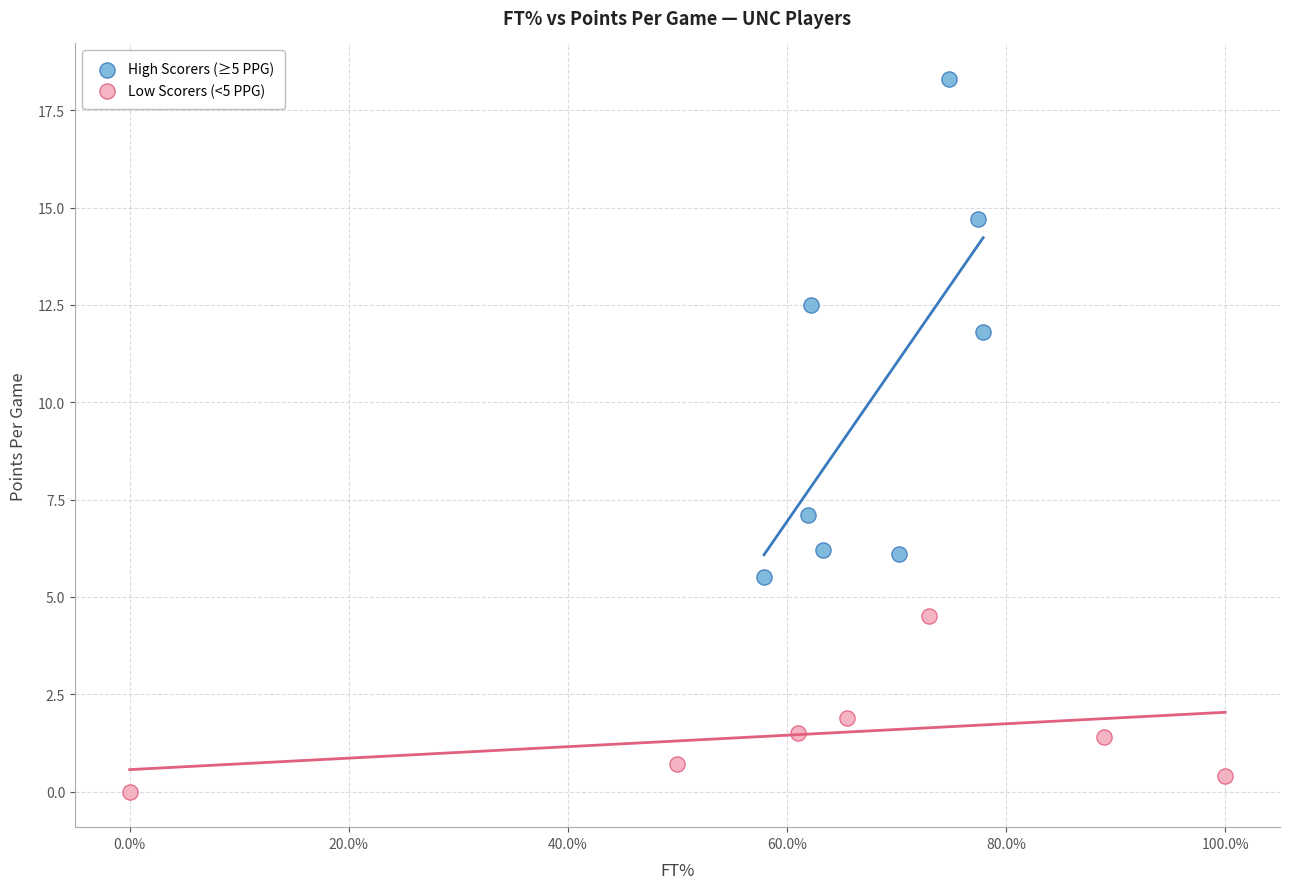

Which series reaches the maximum Y coordinate?

High Scorers (≥5 PPG)